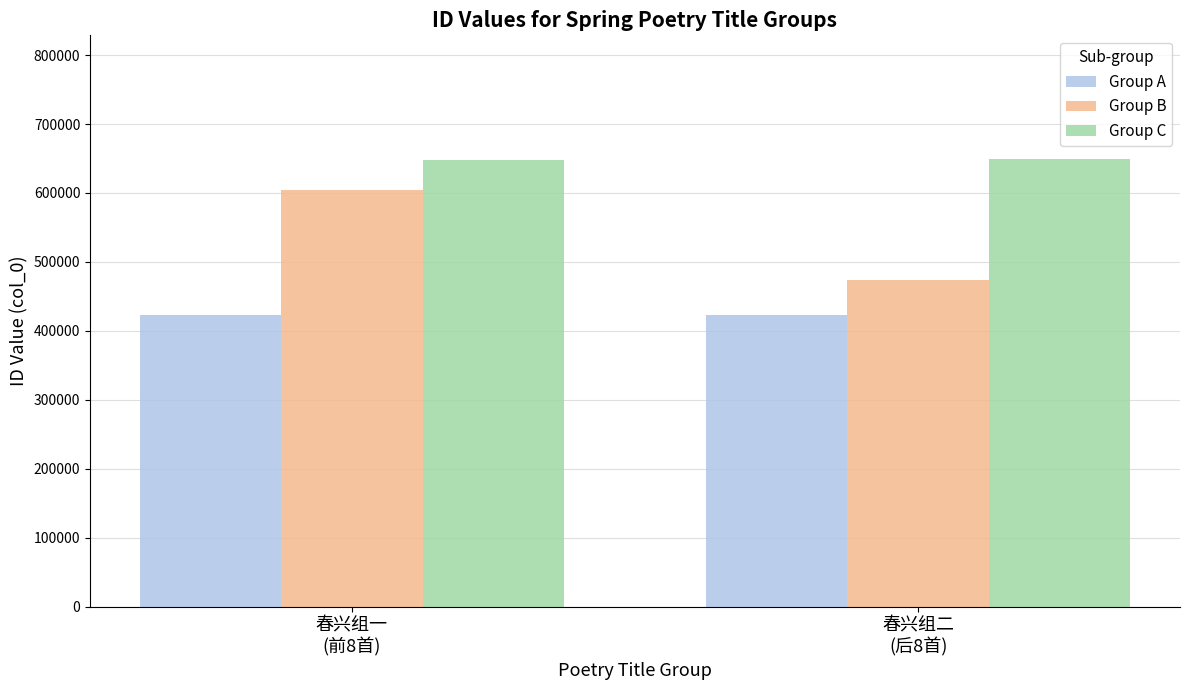

At 春兴组二
(后8首), list the series in order from smallest to largest.

Group A, Group B, Group C